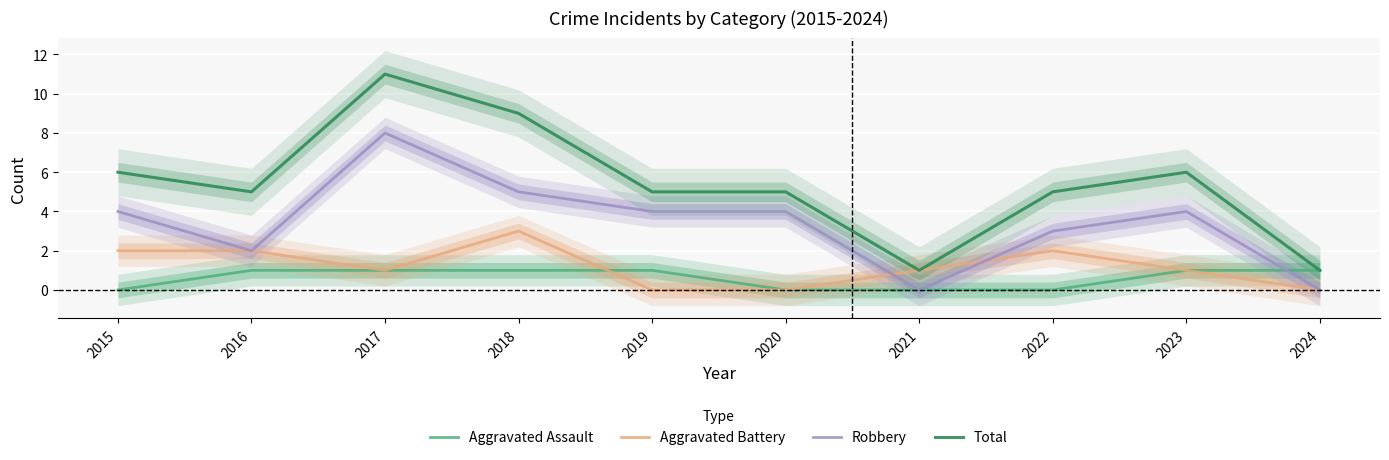

Which series has the widest spread of values?

Total